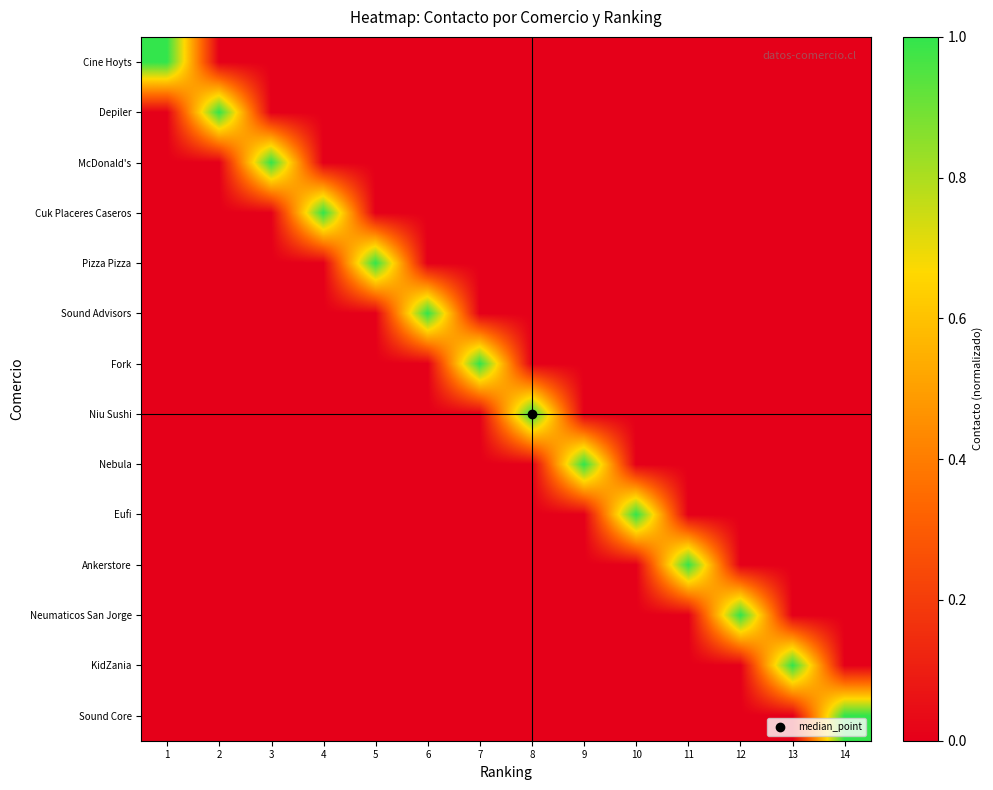

How many data points does each series have?

14